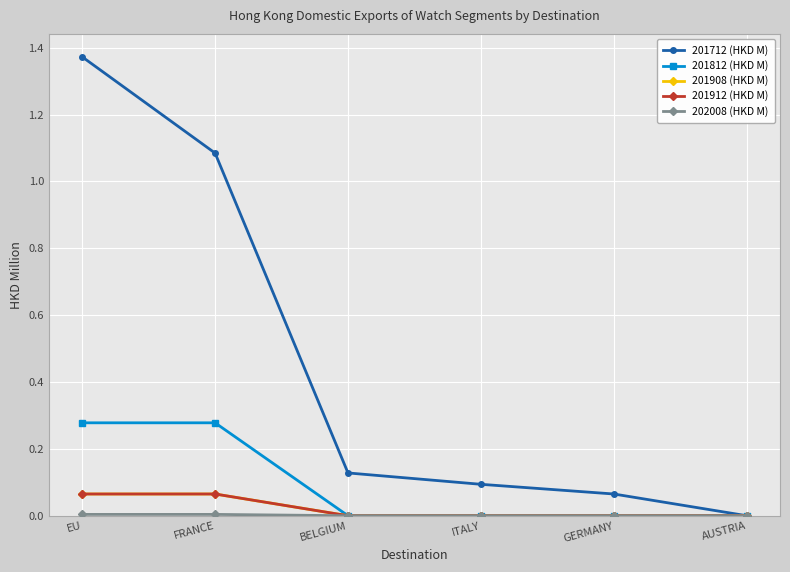

How many lines are shown in the chart?

5